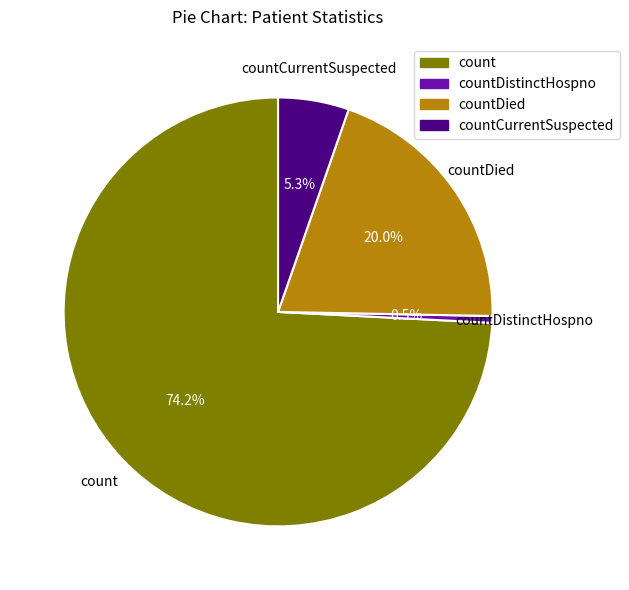

True or false: countCurrentSuspected accounts for 15% of the total.

False